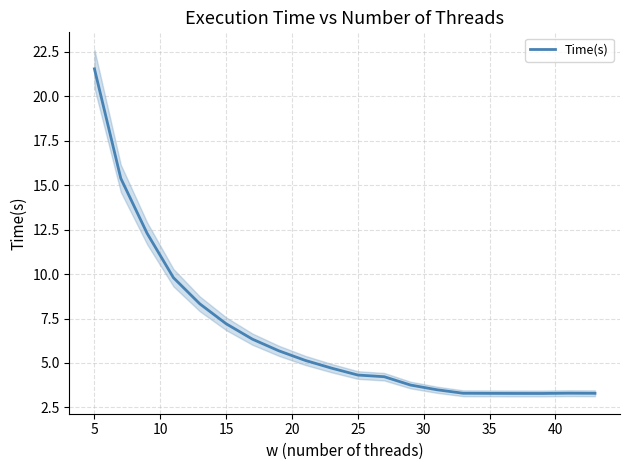

What is the sum of all values?

132.0